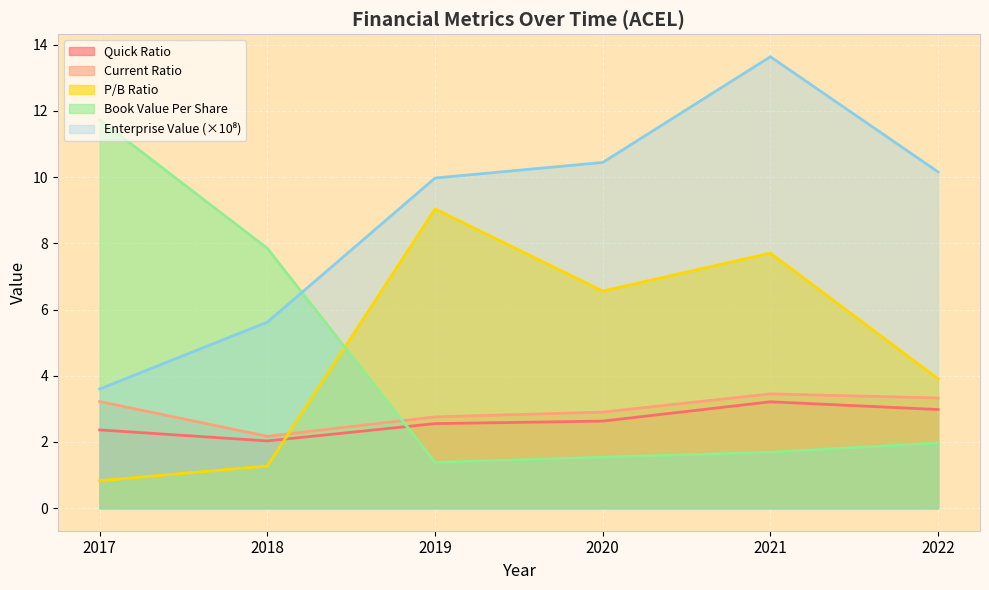

At which label does EnterpriseValue reach its minimum?

2017